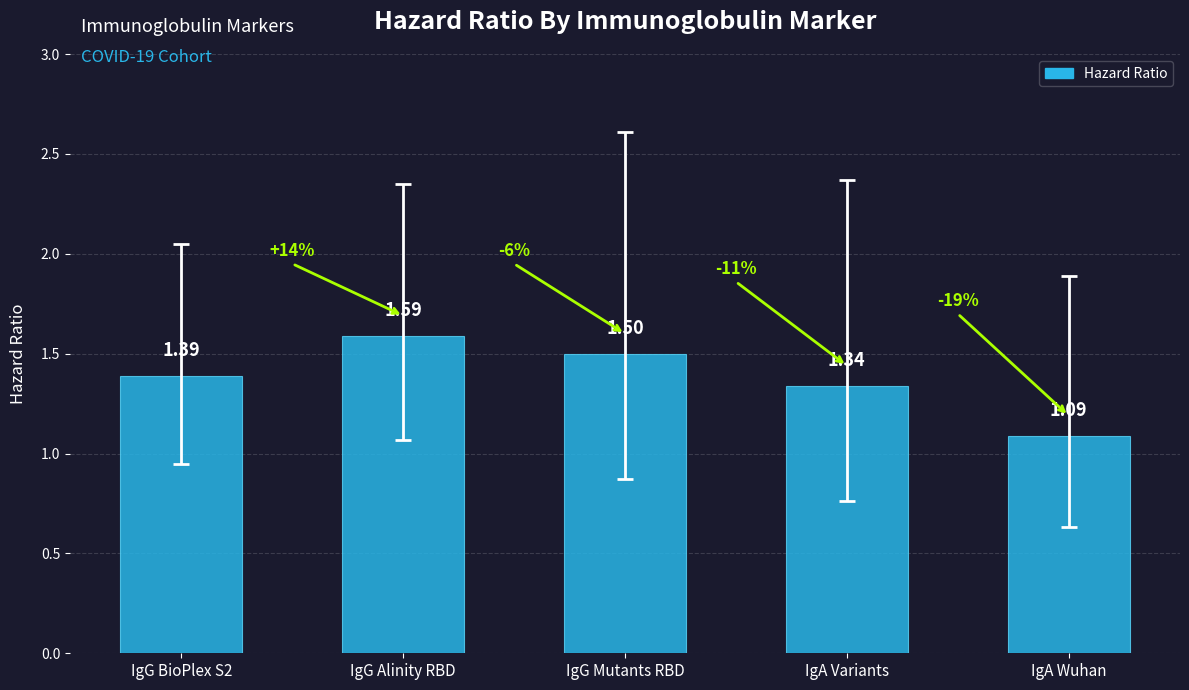

At which label is the value closest to 1?

IgA Wuhan